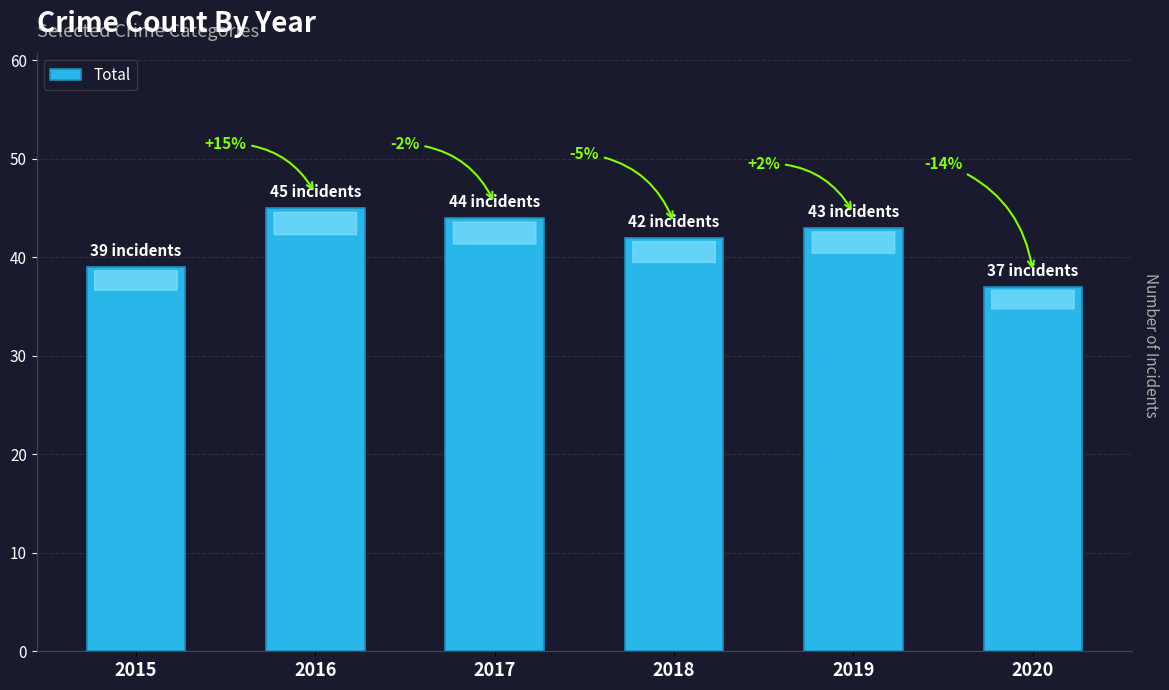

Reading right to left, what are all the values shown in this chart?

2020=37	2019=43	2018=42	2017=44	2016=45	2015=39